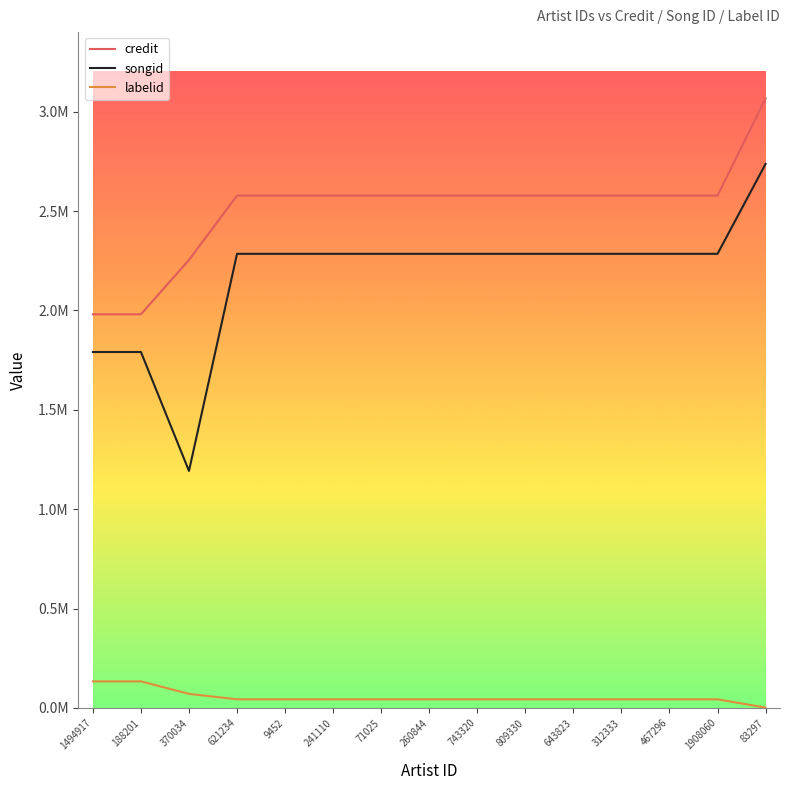

Is the value of songid at 1494917 greater than the value of labelid at 621234?

Yes